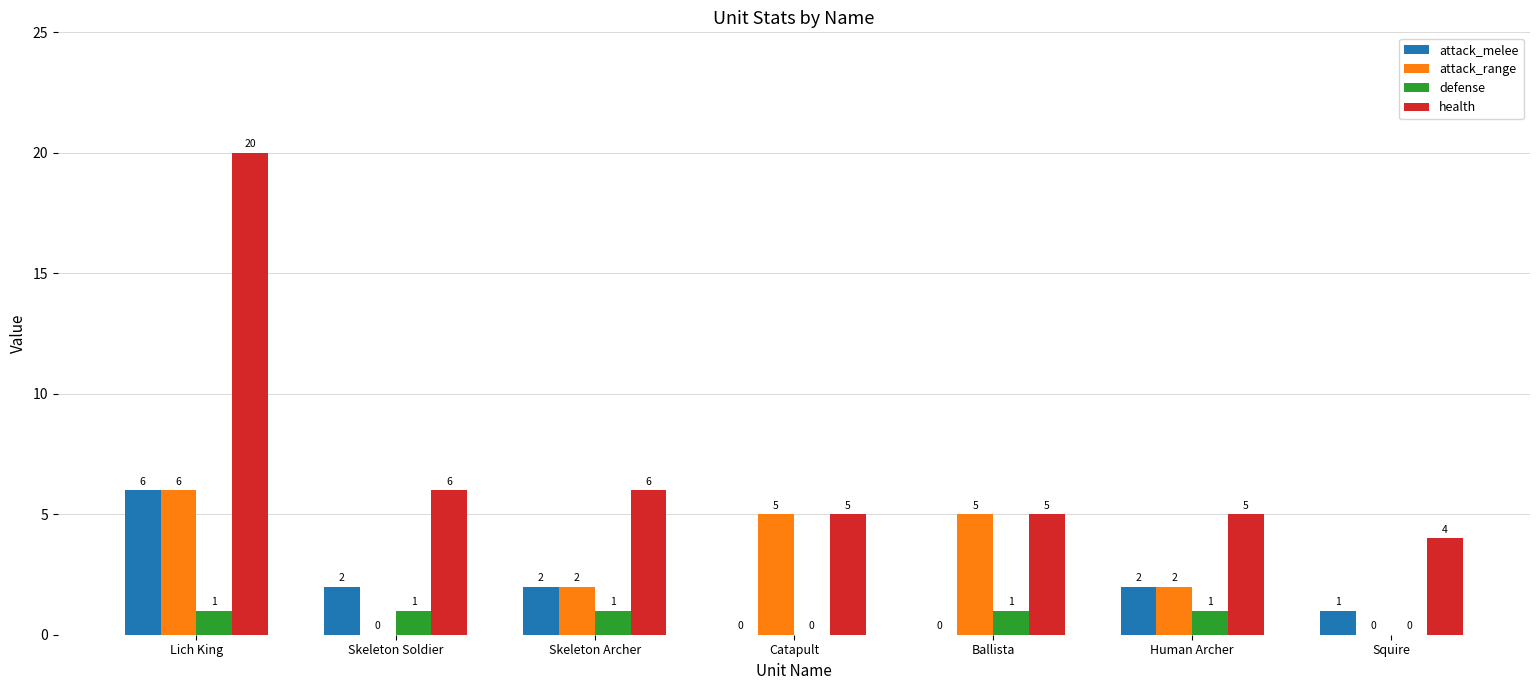

Is the value of attack_melee at Skeleton Archer greater than the value of health at Skeleton Soldier?

No